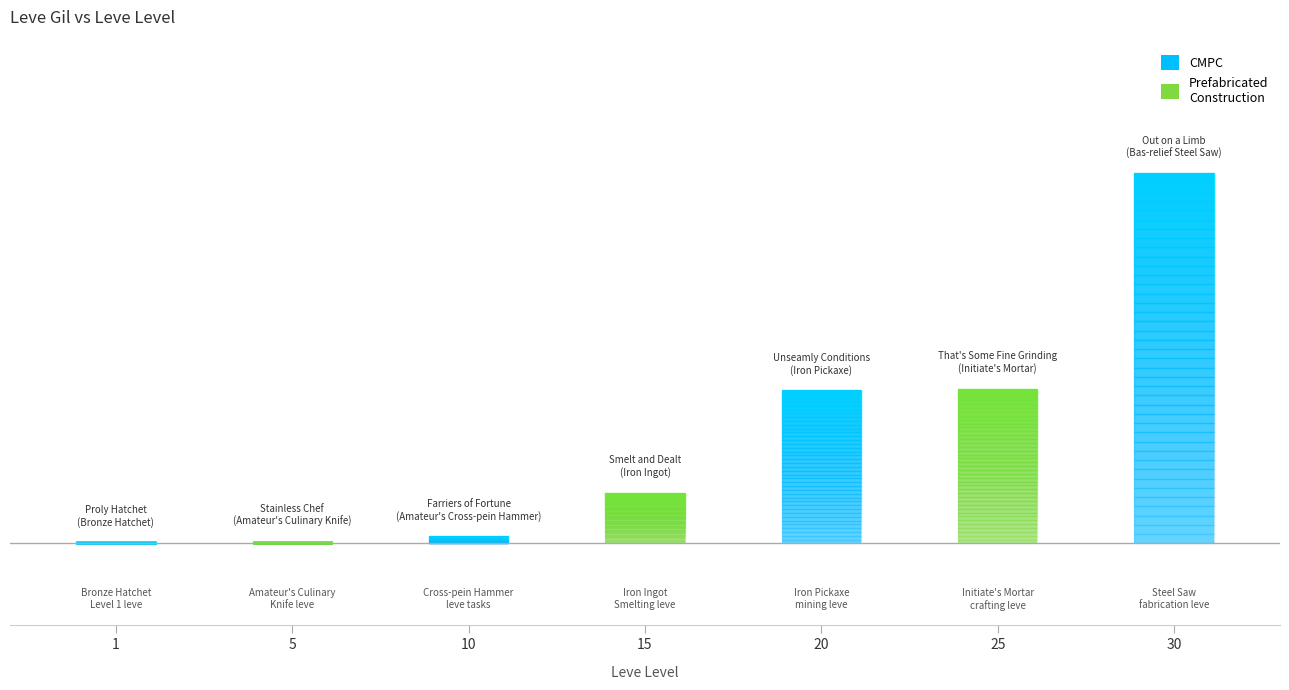

What is the average value?

14884